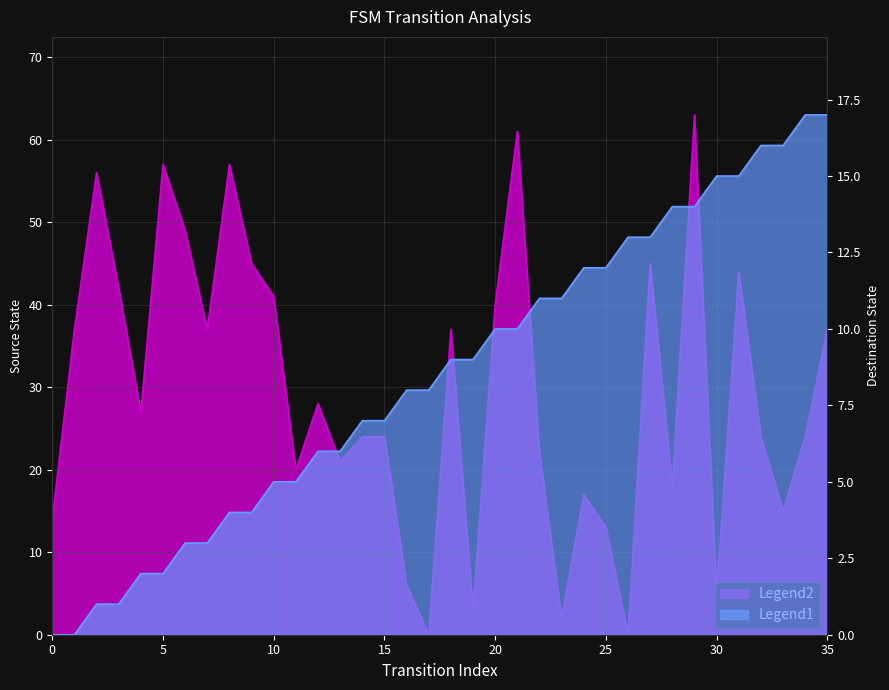

At how many categories does at least one series exceed 5?

36